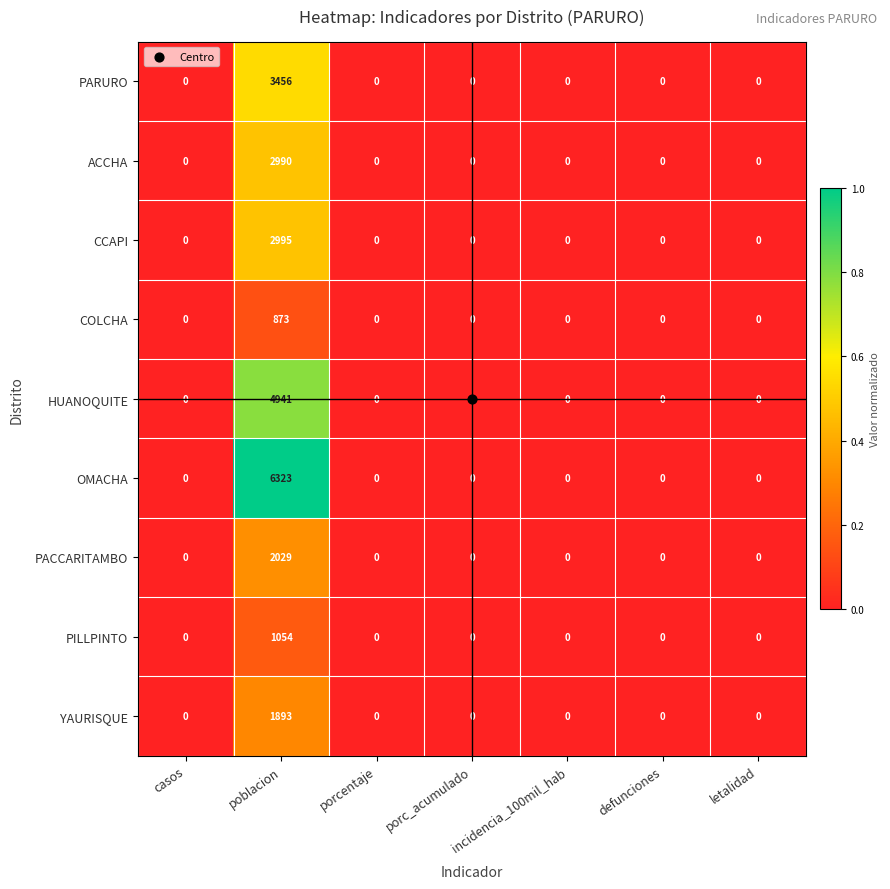

At which category is the sum across all series the highest?

poblacion